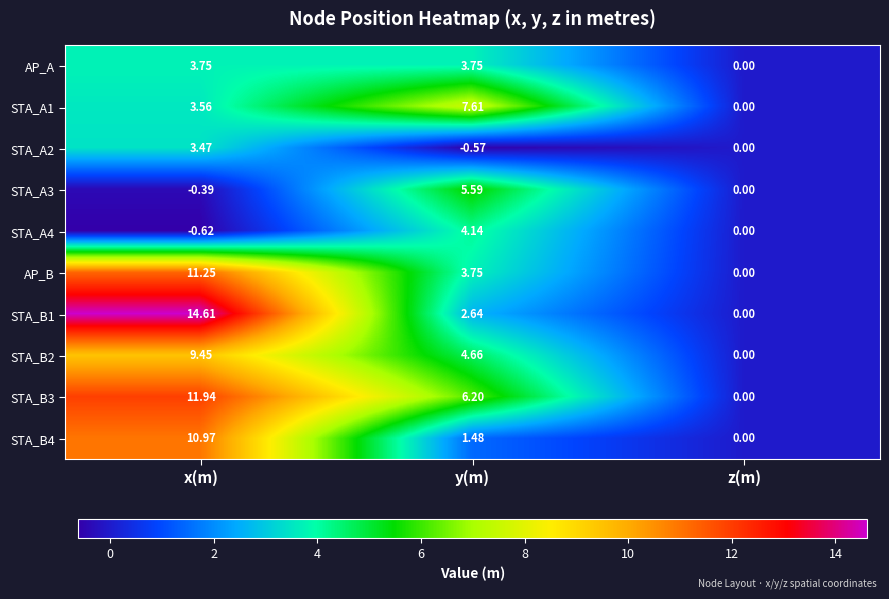

At which label does STA_B2 first exceed 4?

x(m)